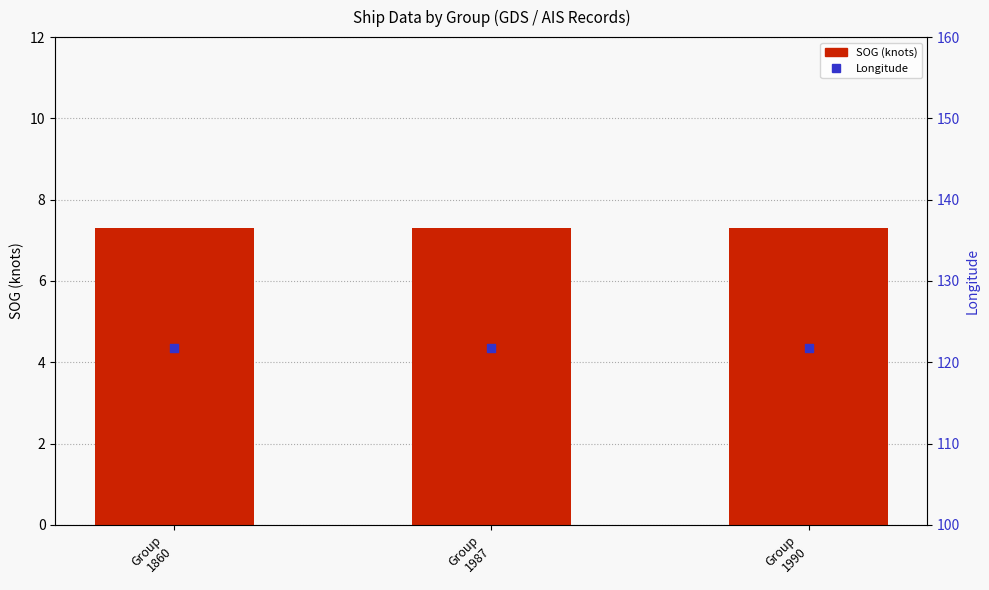

What is the total value across all series at Group
1990?

129.1